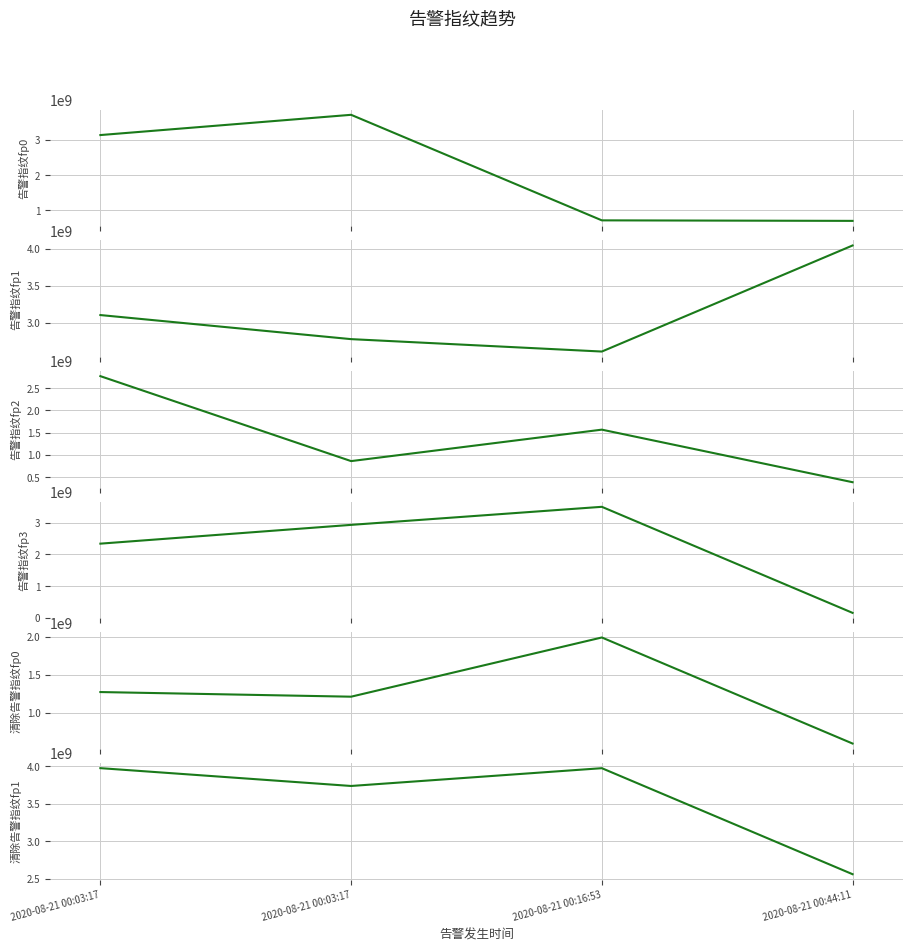

Is the value of 告警指纹fp1 at 2020-08-21 00:03:17 greater than the value of 告警指纹fp0 at 2020-08-21 00:16:53?

Yes